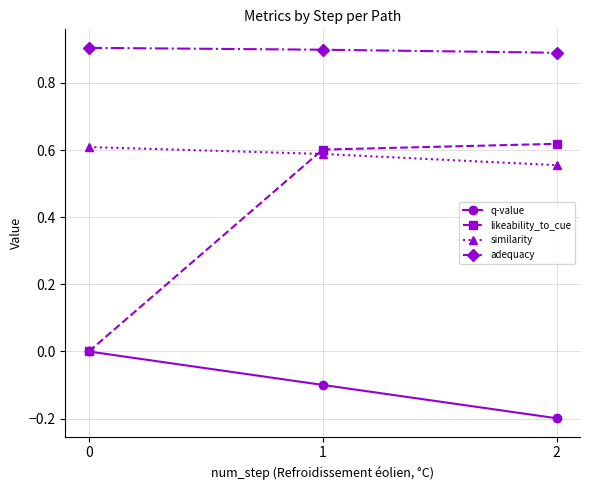

How many lines are shown in the chart?

4